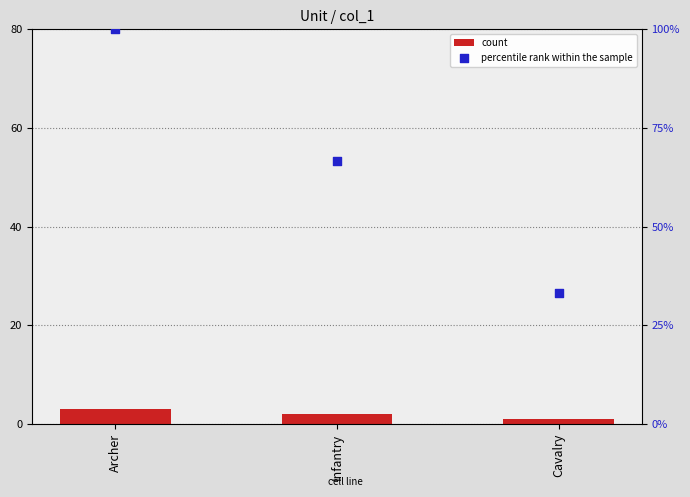

Is the value of percentile rank within the sample at Cavalry greater than the value of count at Infantry?

Yes